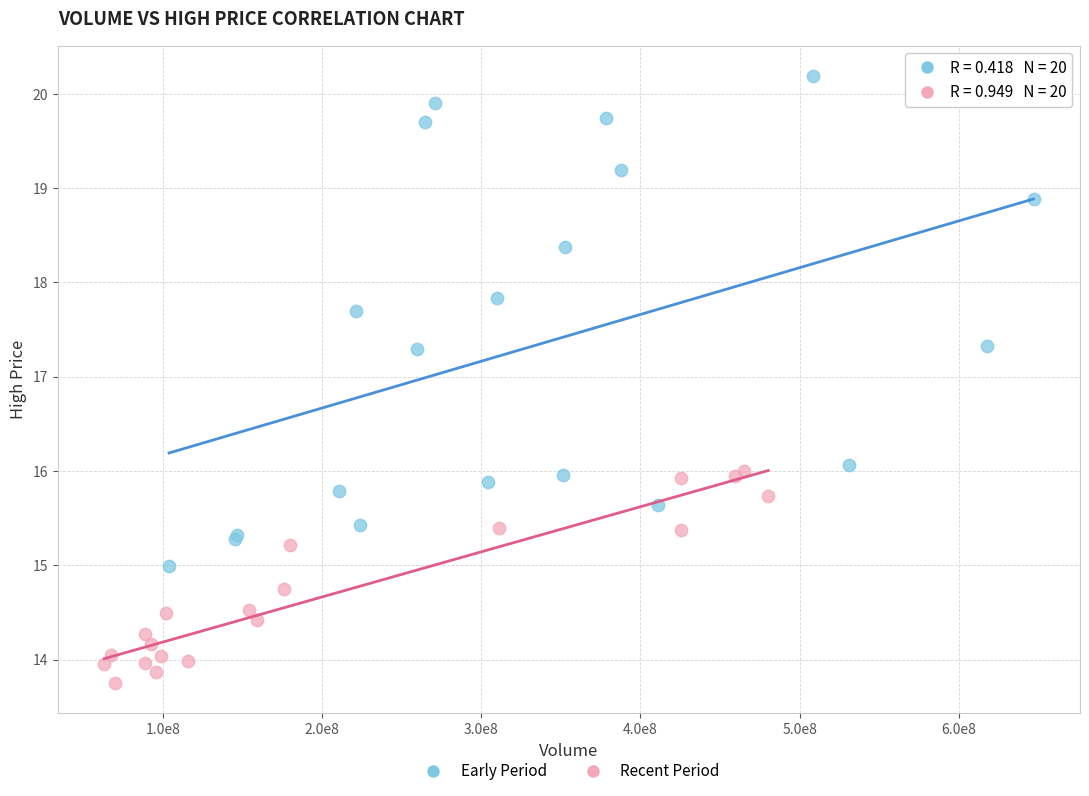

What are all the series names shown in the legend?

Early Period, Recent Period